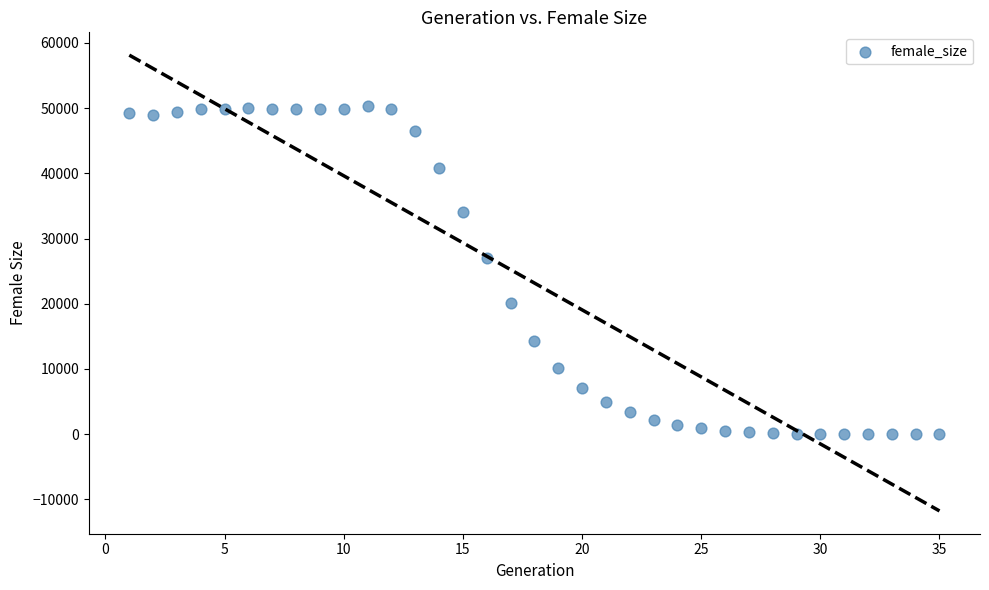

What Y value in the scatter plot is closest to 25136?

27086